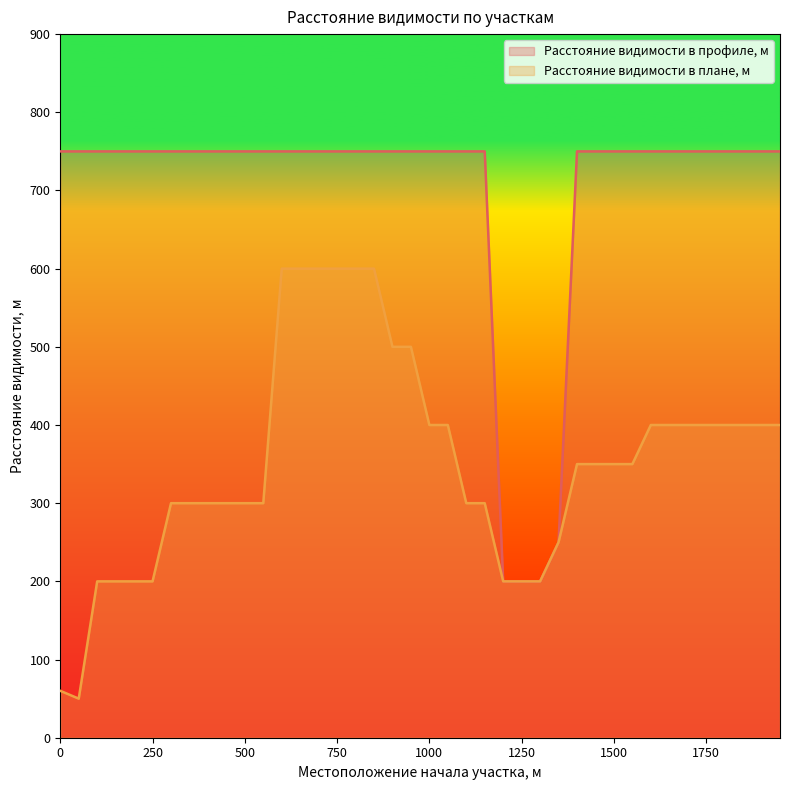

The value of Расстояние видимости в плане, м at 1600 is 175. True or false?

False